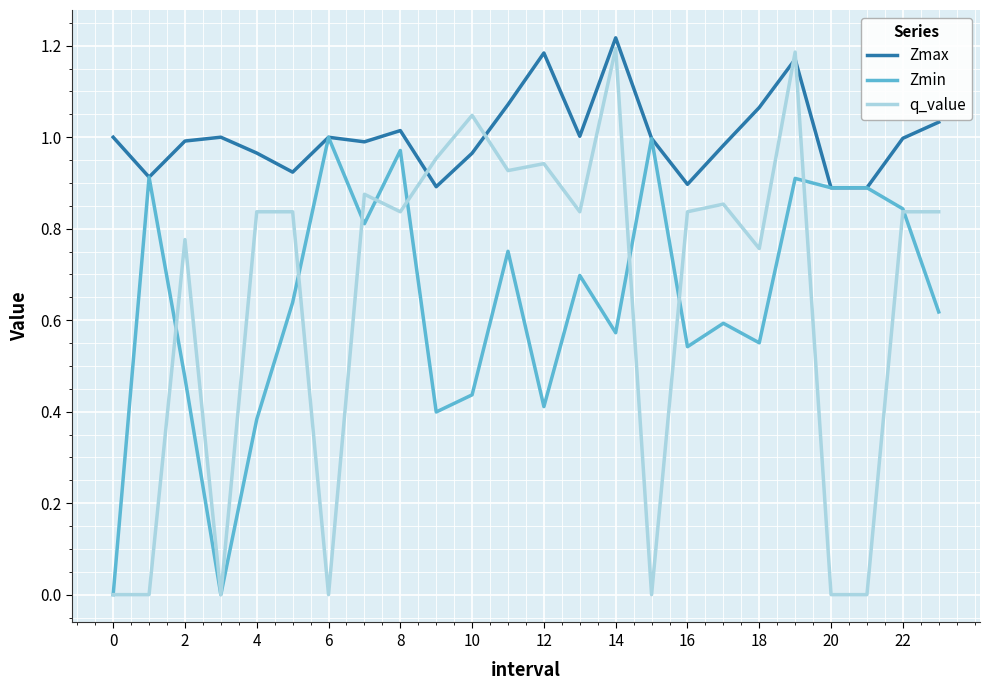

Which series ends up on top after the final intersection of Zmax and q_value?

Zmax